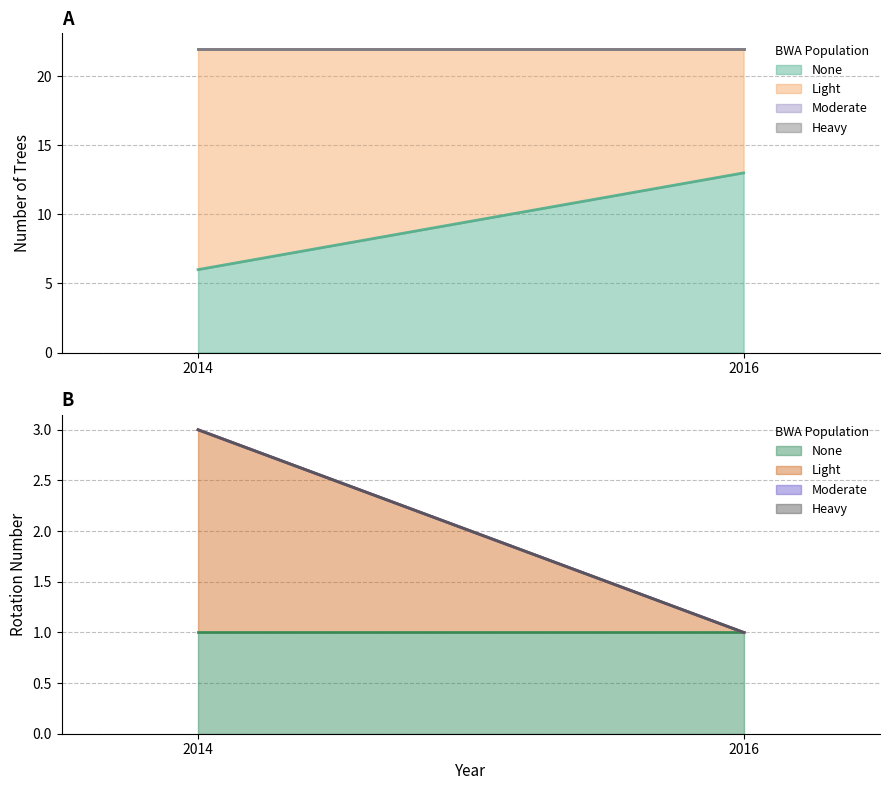

What is the difference between the None values at 2014 and 2016?

7